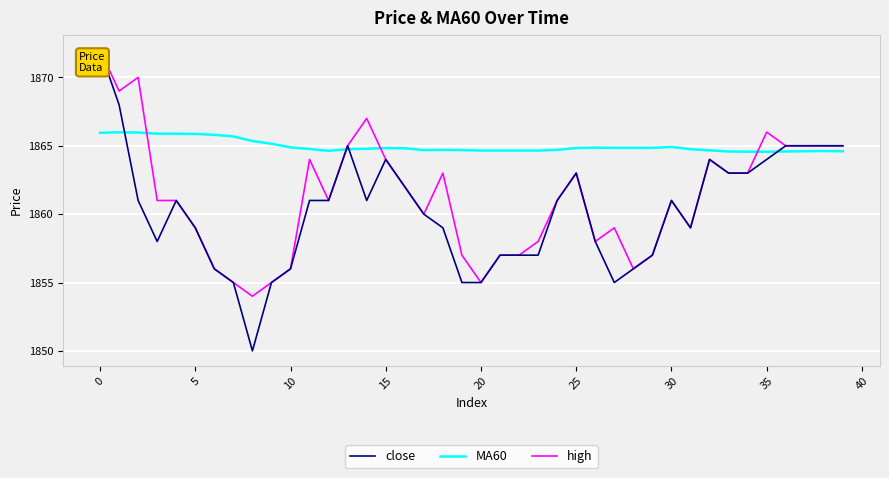

List the series in order of their overall mean, lowest first.

close, high, MA60